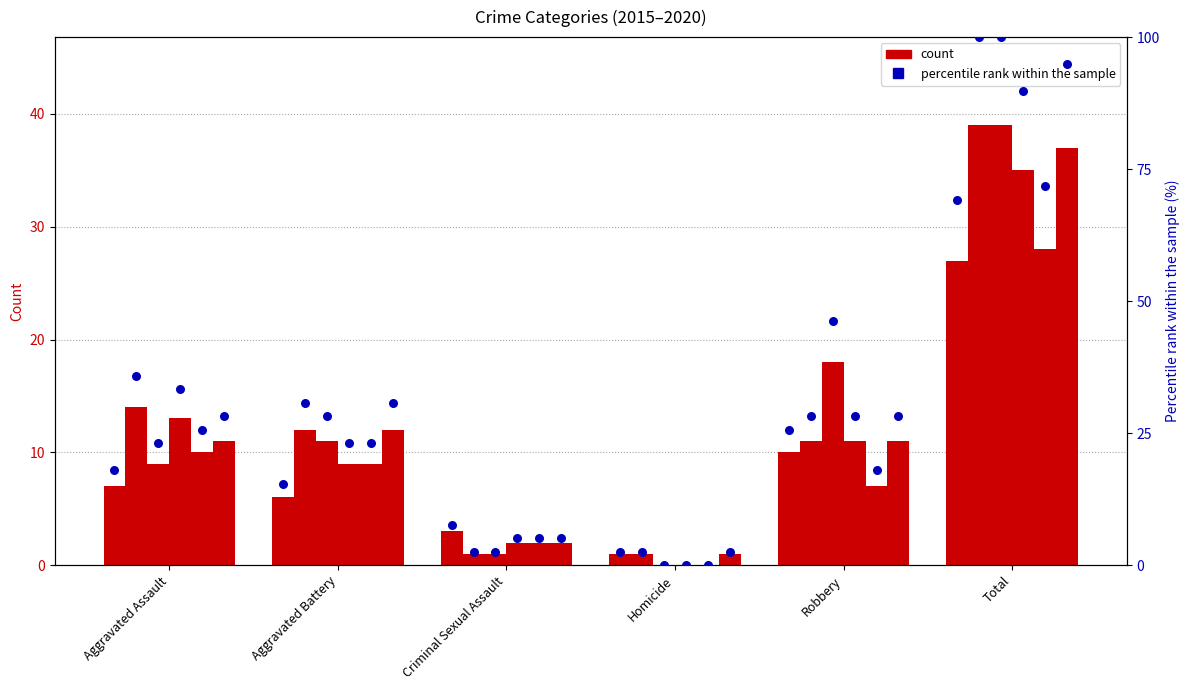

Is the value of 2015 at Total greater than the value of 2017 at Aggravated Assault?

Yes